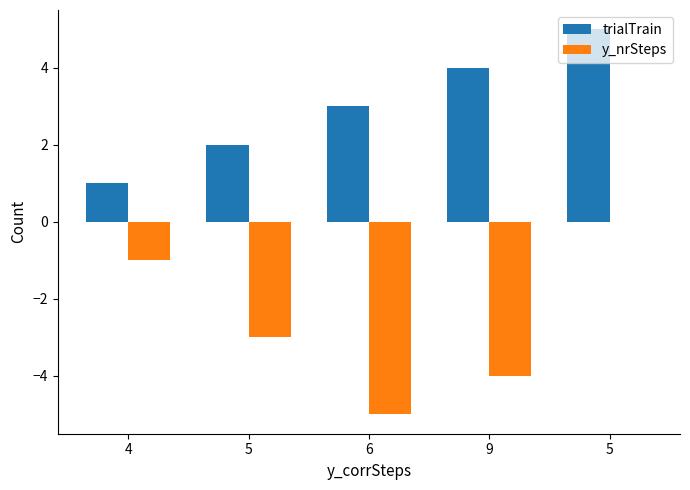

At which category is the sum across all series the highest?

5